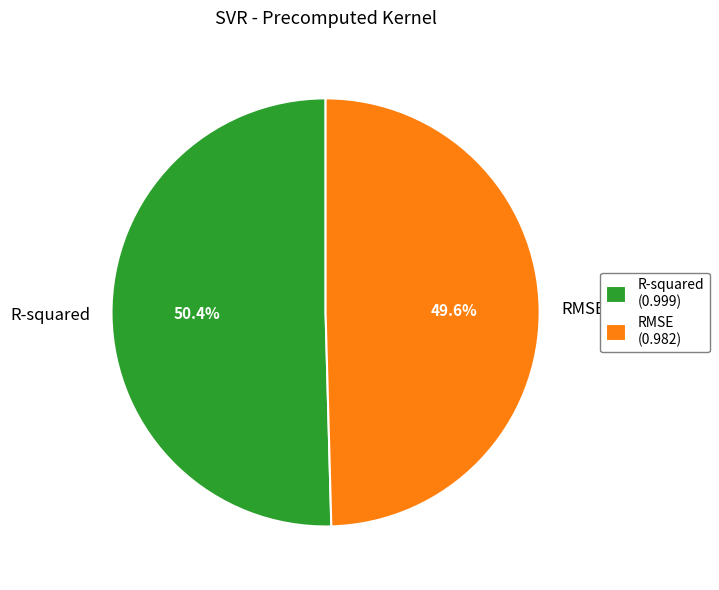

Combined, what portion of the pie is RMSE and R-squared?

100.0%